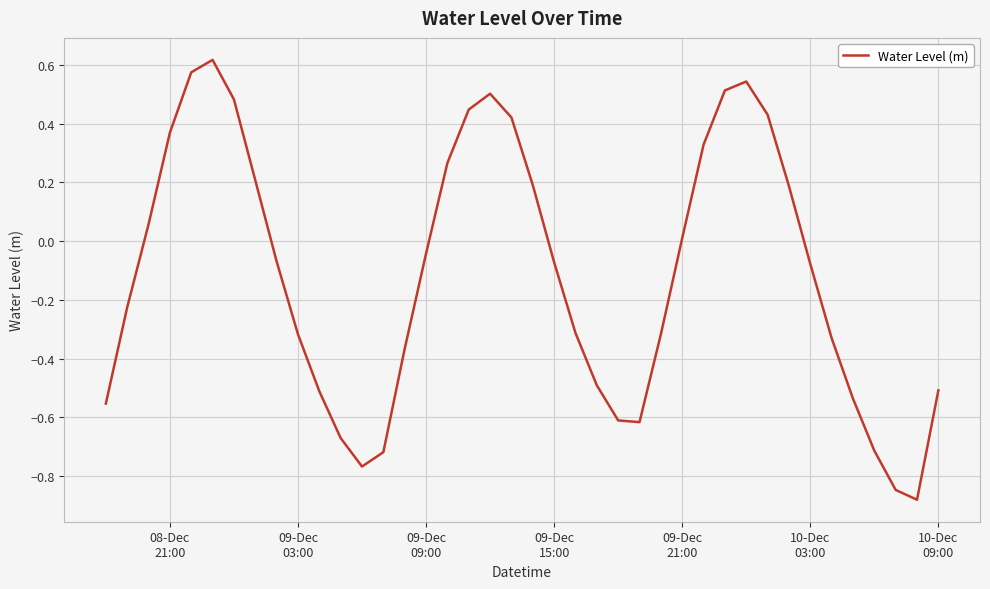

What is the value of the 22nd point from the left?

-0.1